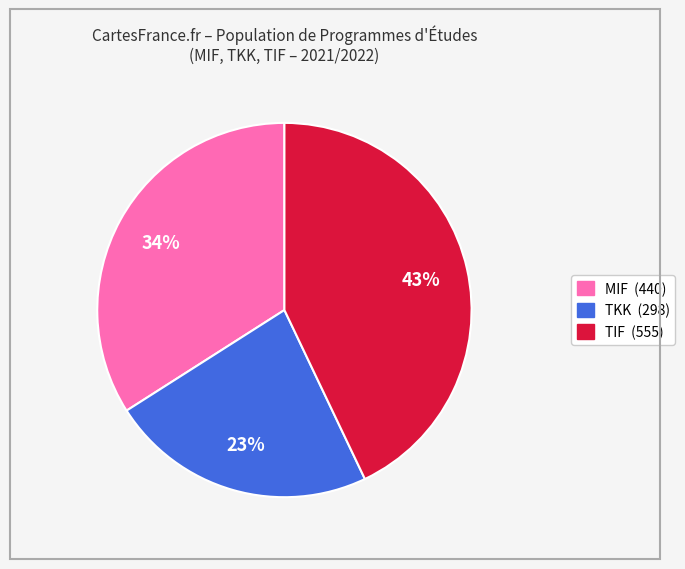

To the nearest percent, what is the difference between the MIF and TIF slice percentages?

9%